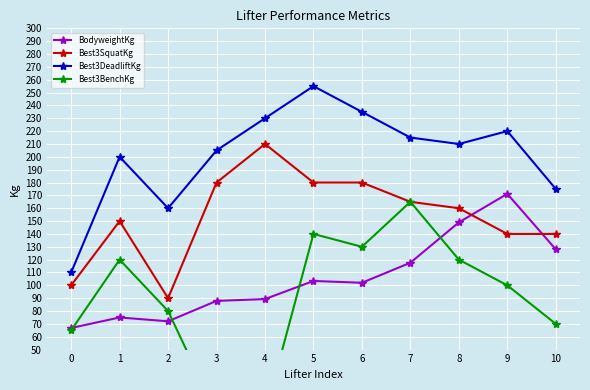

Which category has the highest value across all series?

5